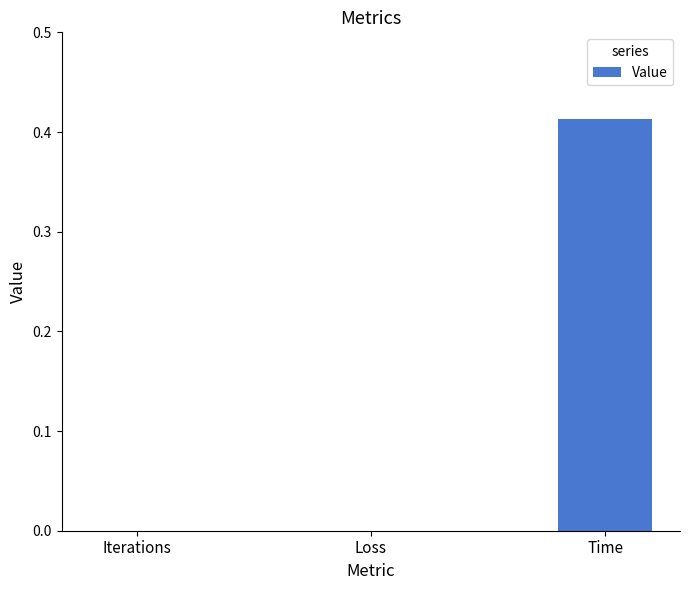

Which has a higher value, Loss or Time?

Time